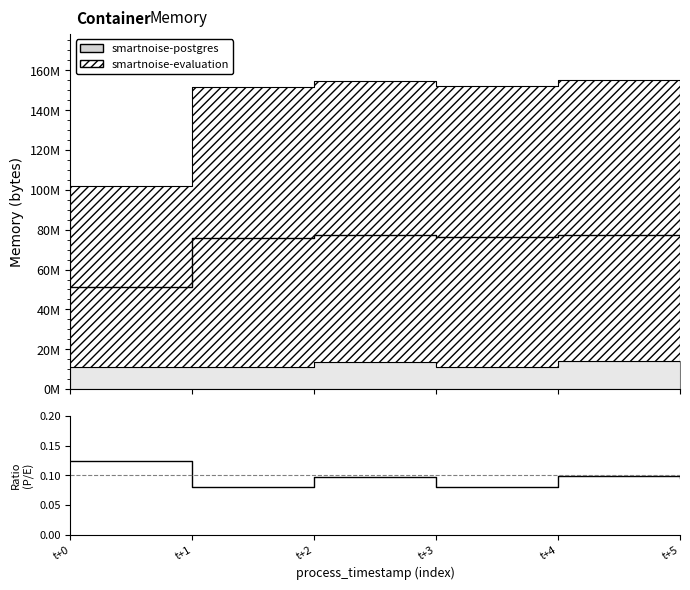

True or false: there are more than 0 points higher than both neighbors.

True